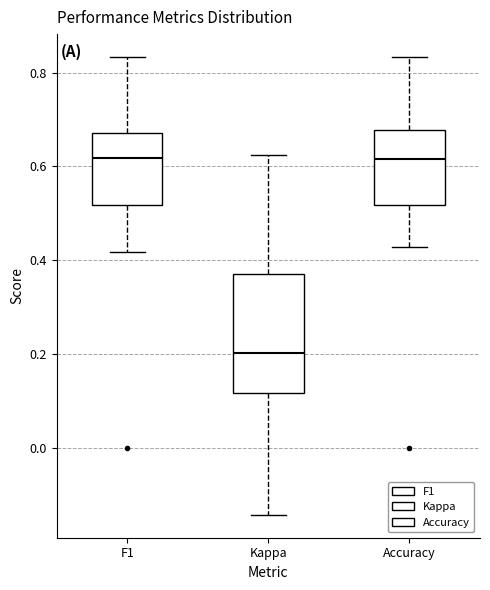

Reading left to right, read every box against the y-axis: the position of its median line, the range the box covers, and the ends of its whiskers. The values are not printed on the chart, so give them approximately, as read against the axis.

F1: median 0.62, box 0.52 to 0.68, whiskers 0.42 to 0.84
Kappa: median 0.20, box 0.12 to 0.38, whiskers -0.14 to 0.62
Accuracy: median 0.62, box 0.52 to 0.68, whiskers 0.42 to 0.84